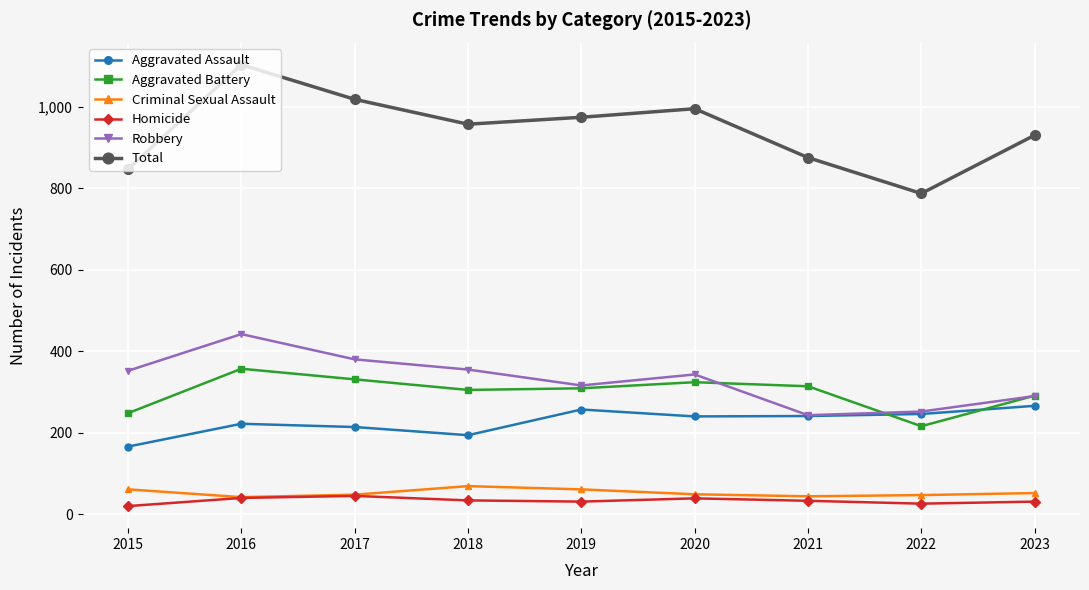

At which category does Robbery reach its first local valley?

2019